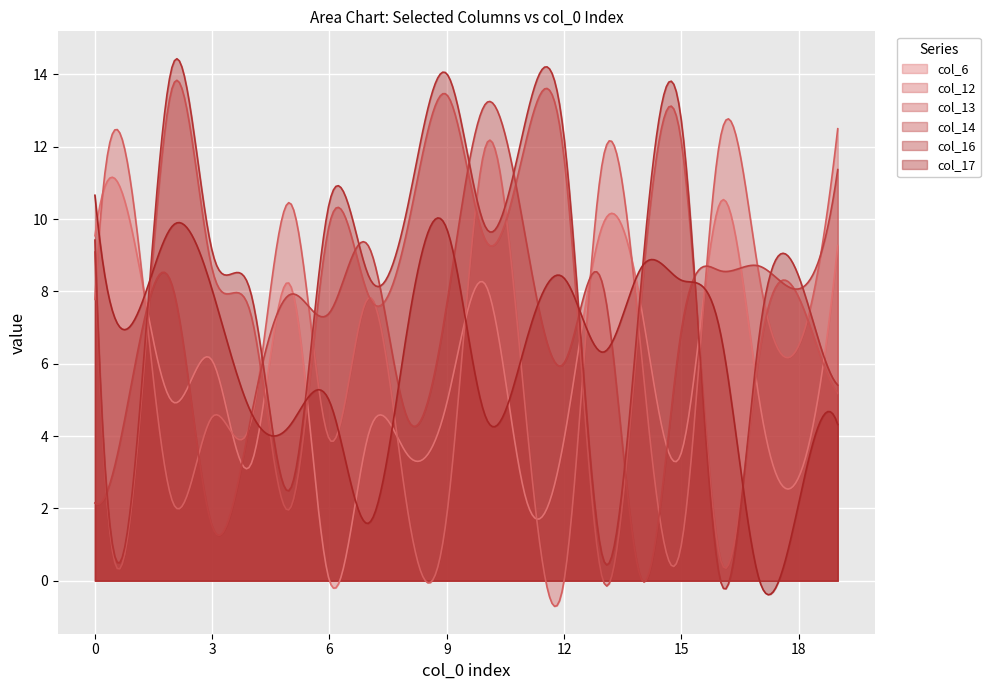

At which category is the sum across all series the highest?

10